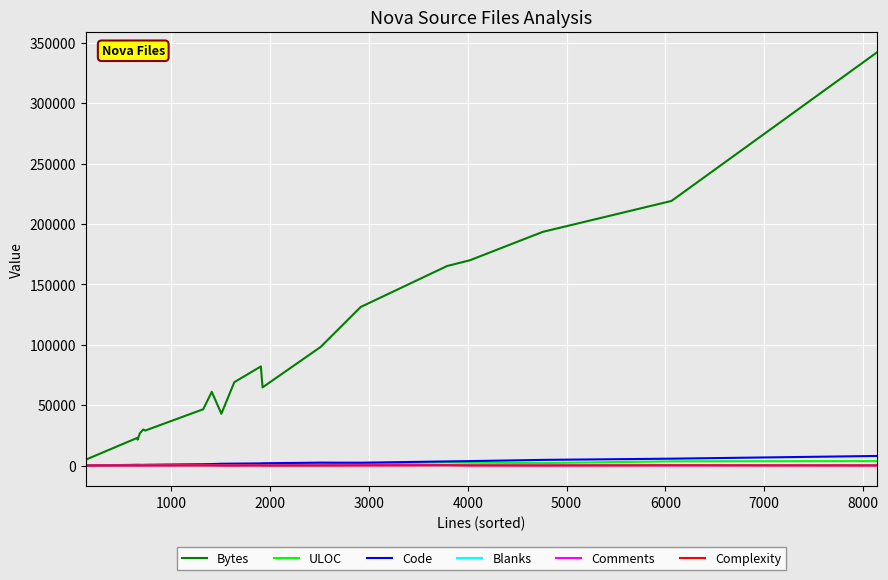

Which series has the largest range (max minus min)?

Bytes